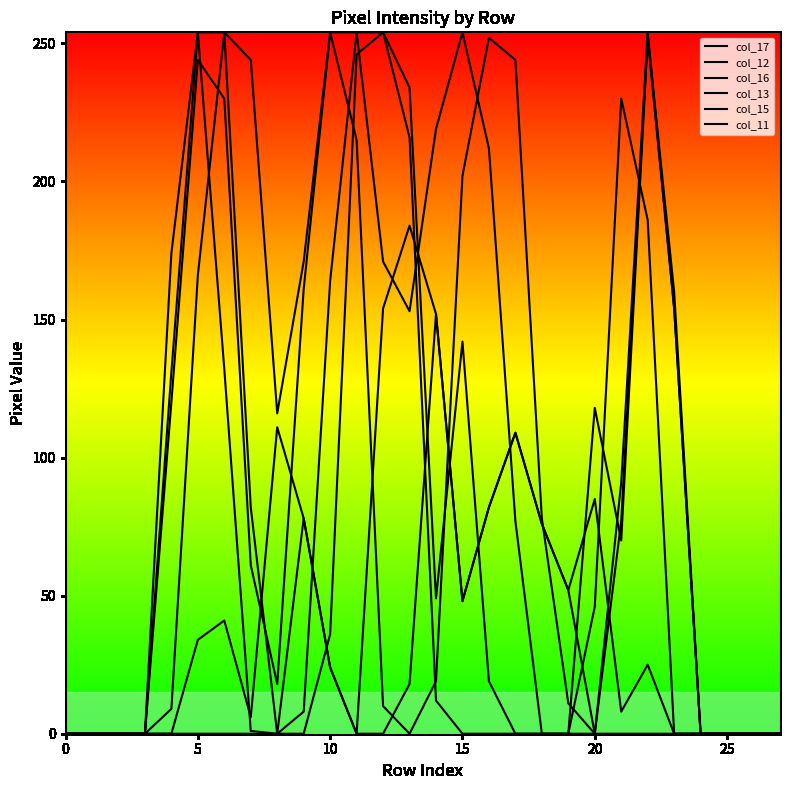

How many lines are shown in the chart?

6